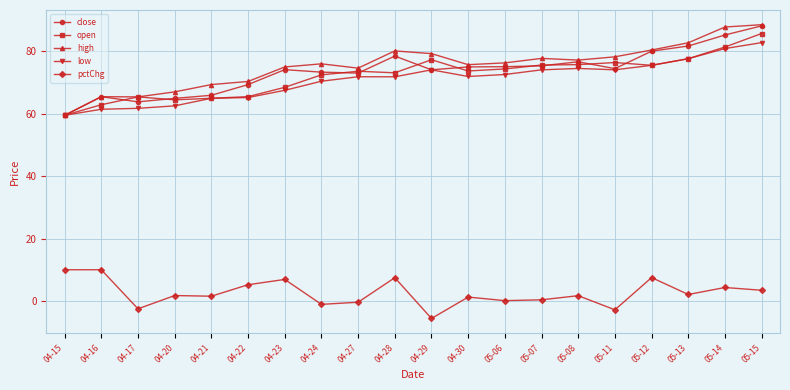

Which category has the lowest value across all series?

04-29